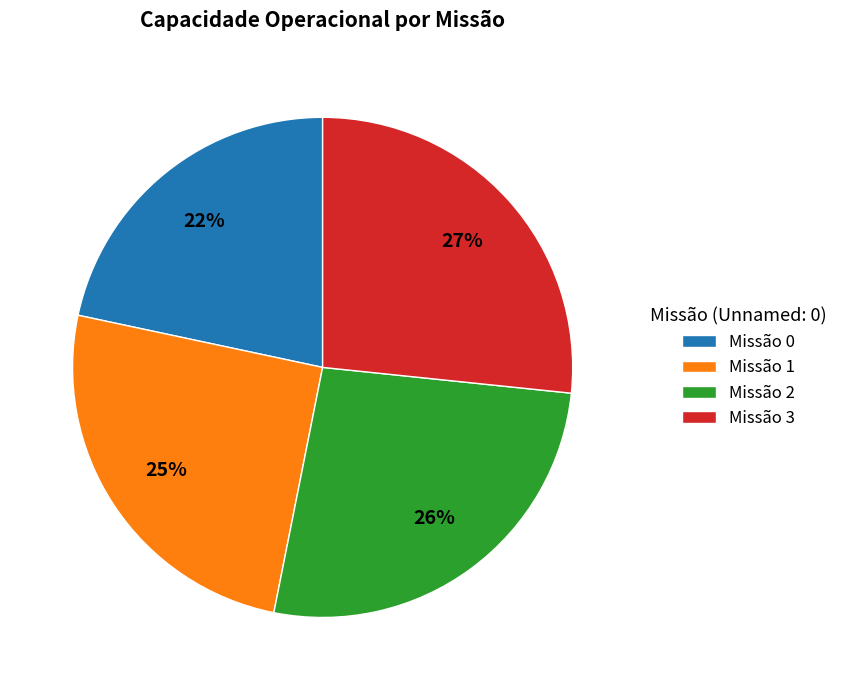

How many segments does this pie chart have?

4